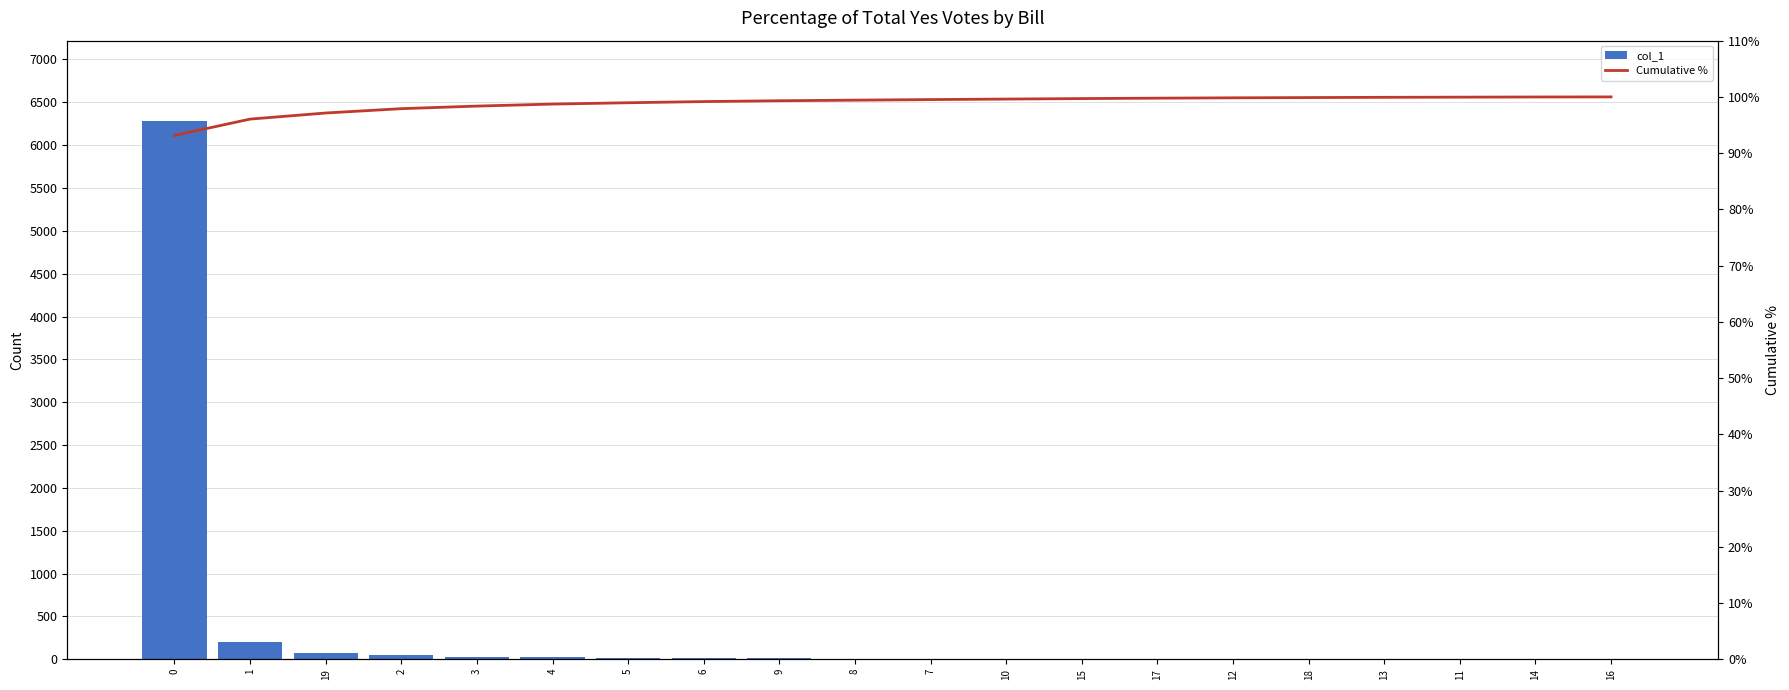

Is it true that col_1 equals 7.0 at 7?

True